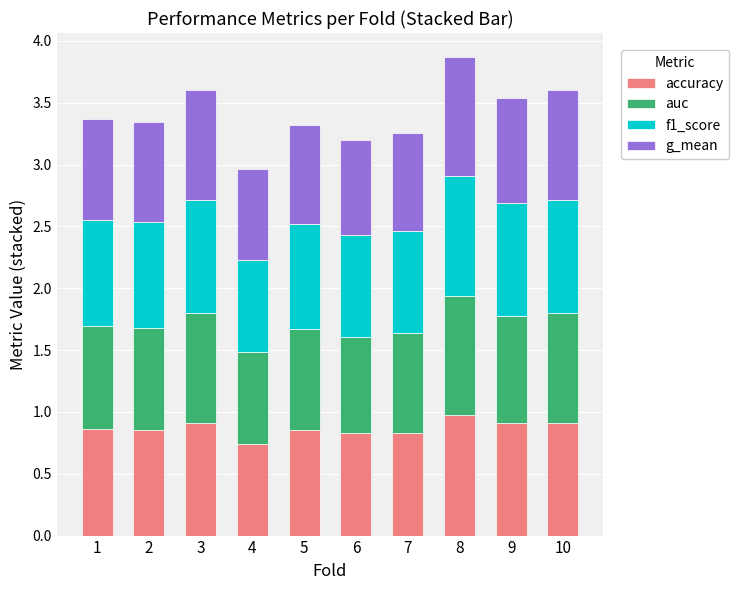

Which category has the lowest value in the accuracy series?

4